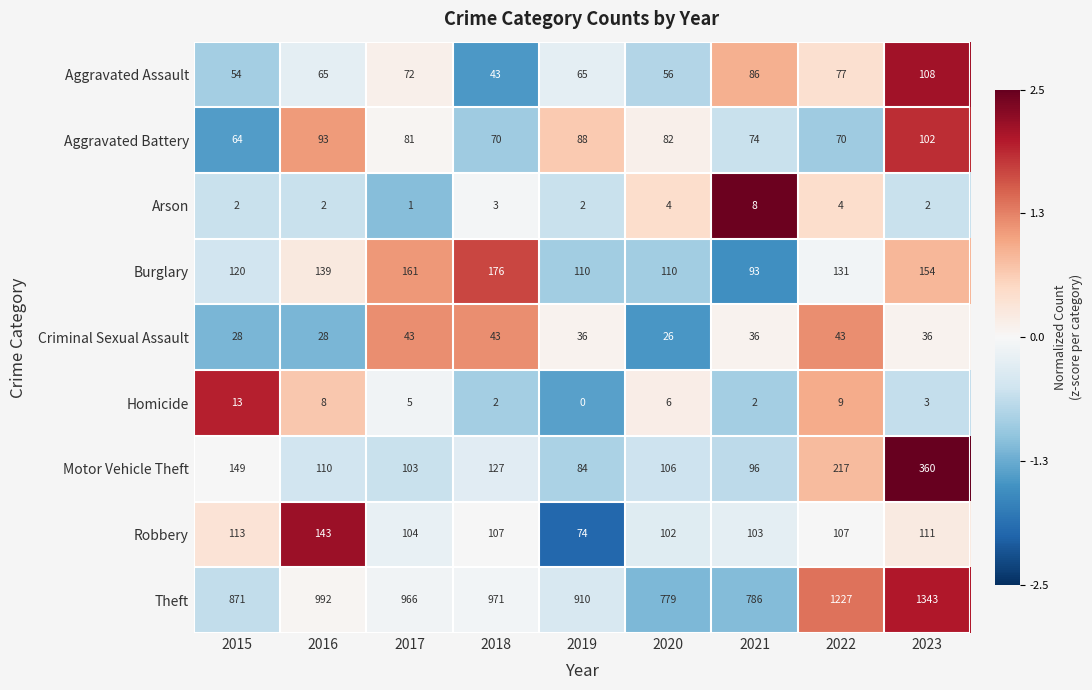

At which label is Motor Vehicle Theft closest to 222?

2022